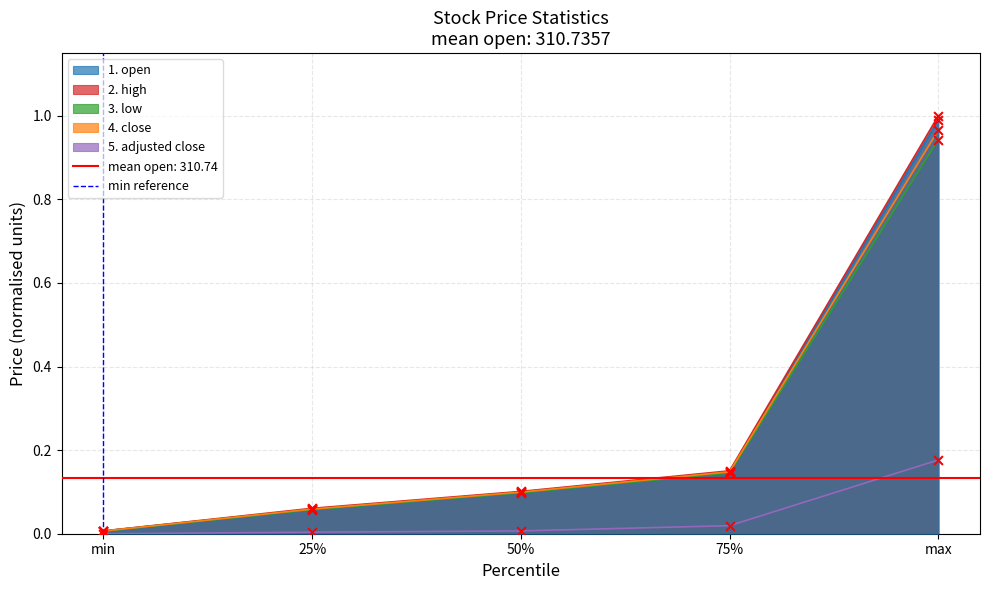

At which label does 1. open reach its peak?

max